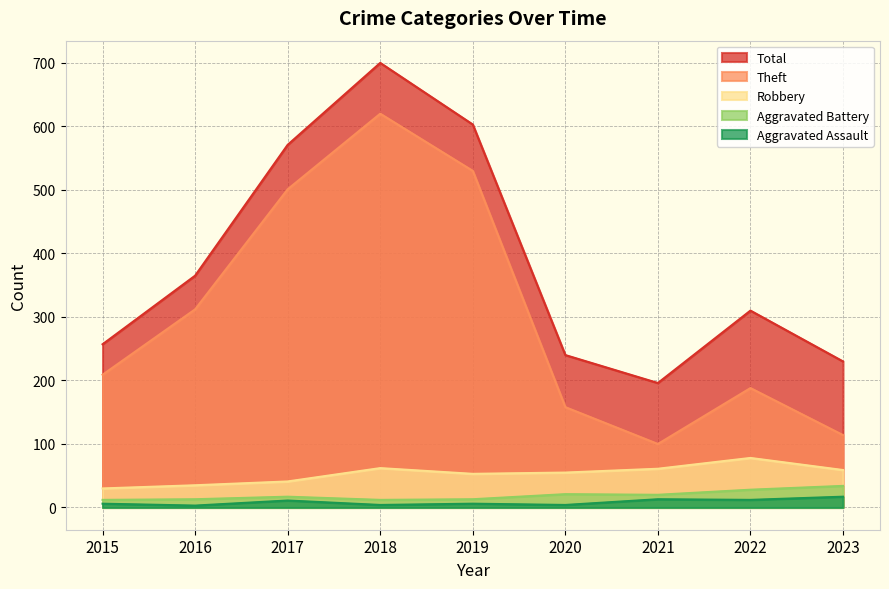

What is the sum of all Theft values?

2732